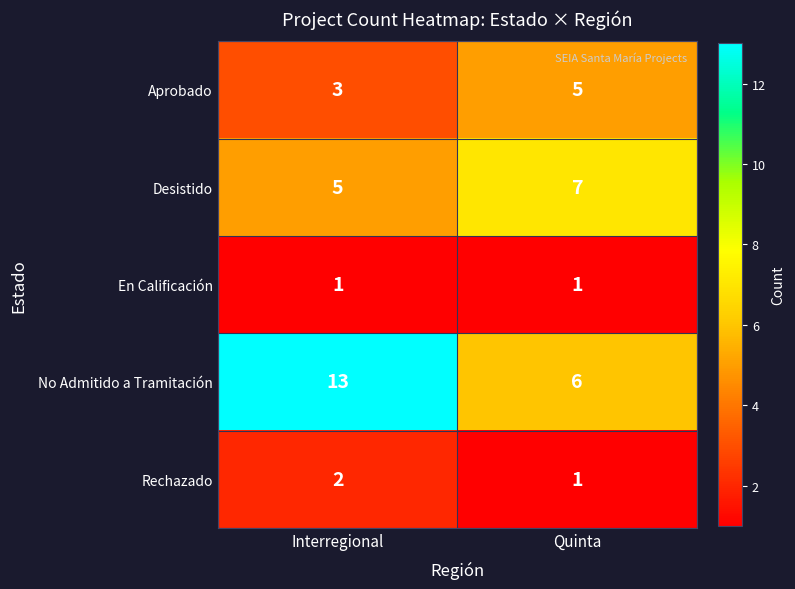

What is the difference between the No Admitido a Tramitación values at Quinta and Interregional?

7